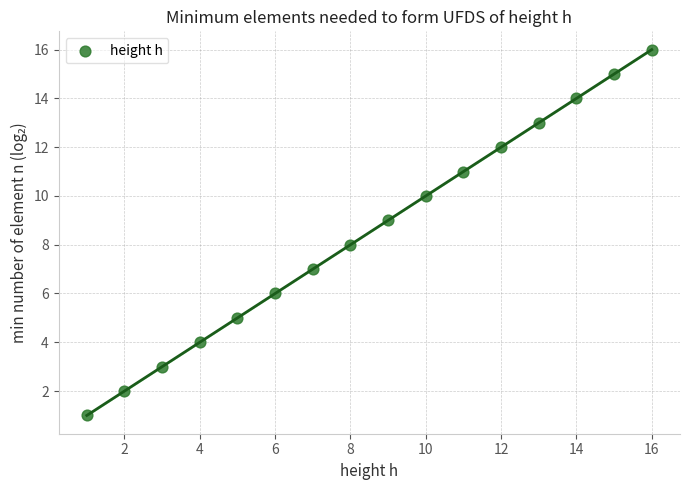

What is the range of Y values (max minus min)?

15